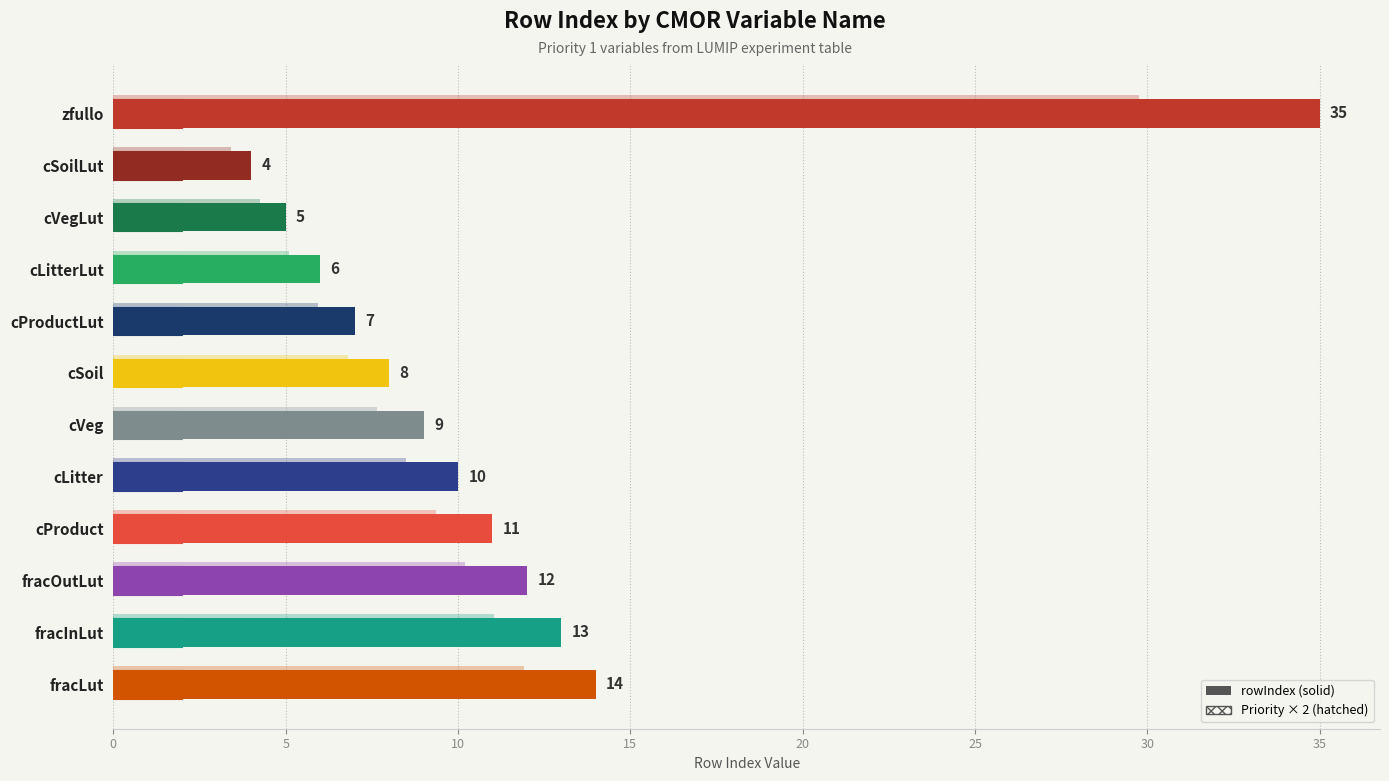

What is the change in value from 0 to 5?

-31